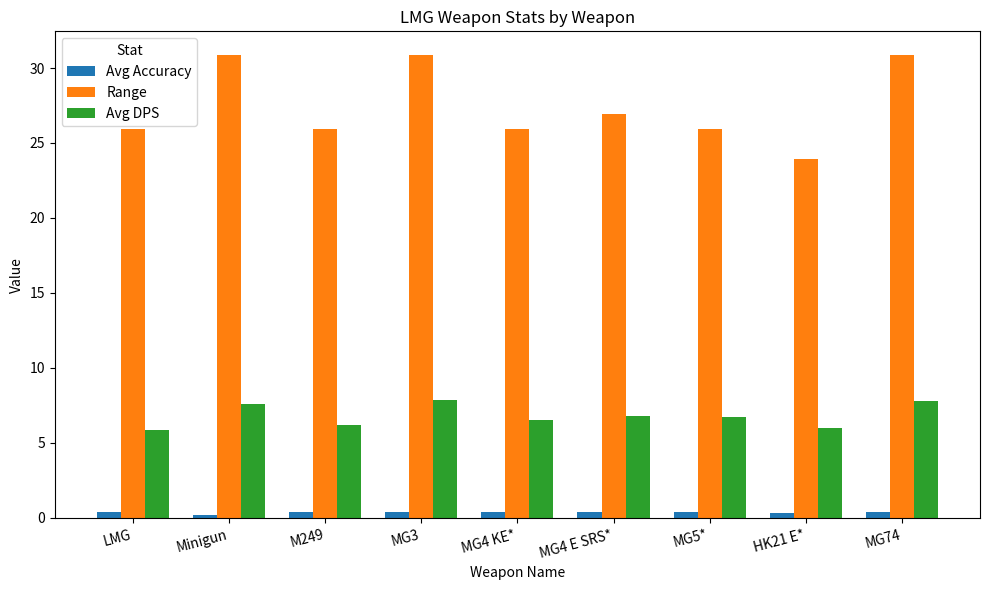

True or false: Avg Accuracy has a value of 0.2 at Minigun.

True